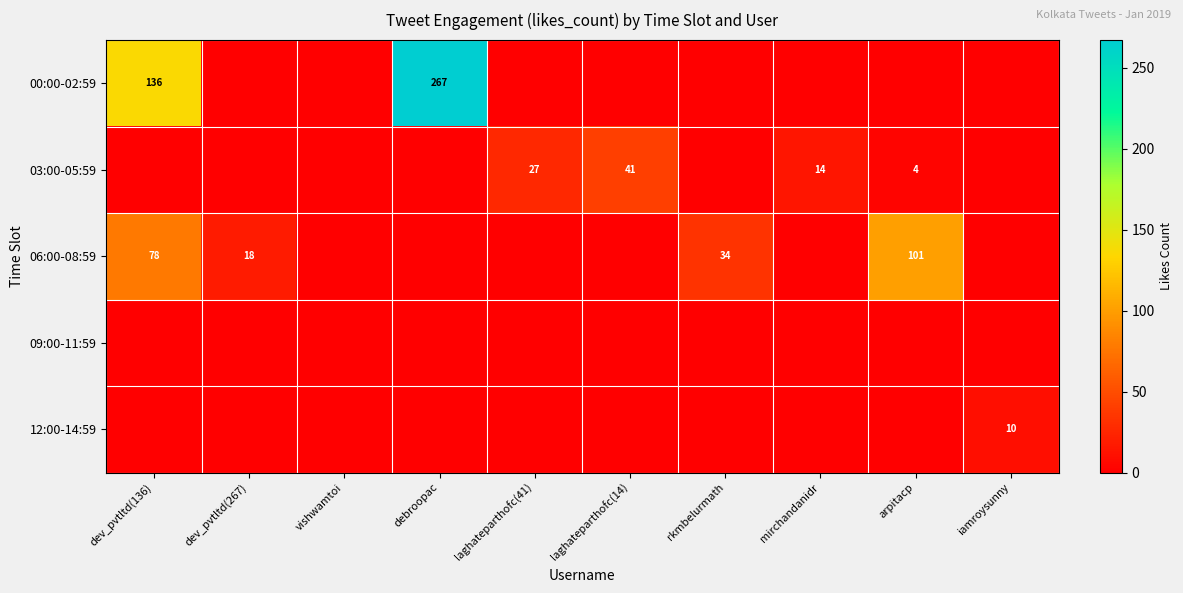

Is it true that 03:00-05:59 equals 14 at mirchandanidr?

True